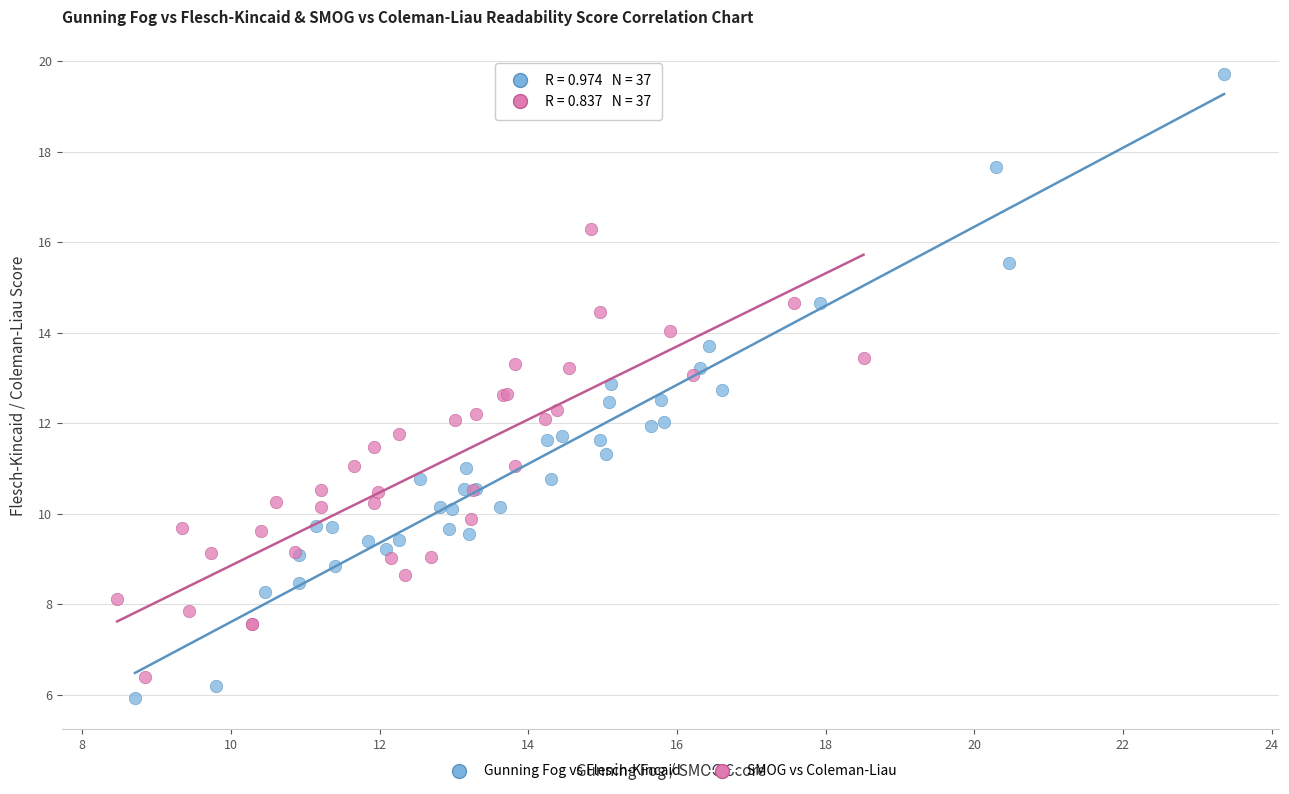

Which series reaches the minimum Y coordinate?

Gunning Fog vs Flesch-Kincaid